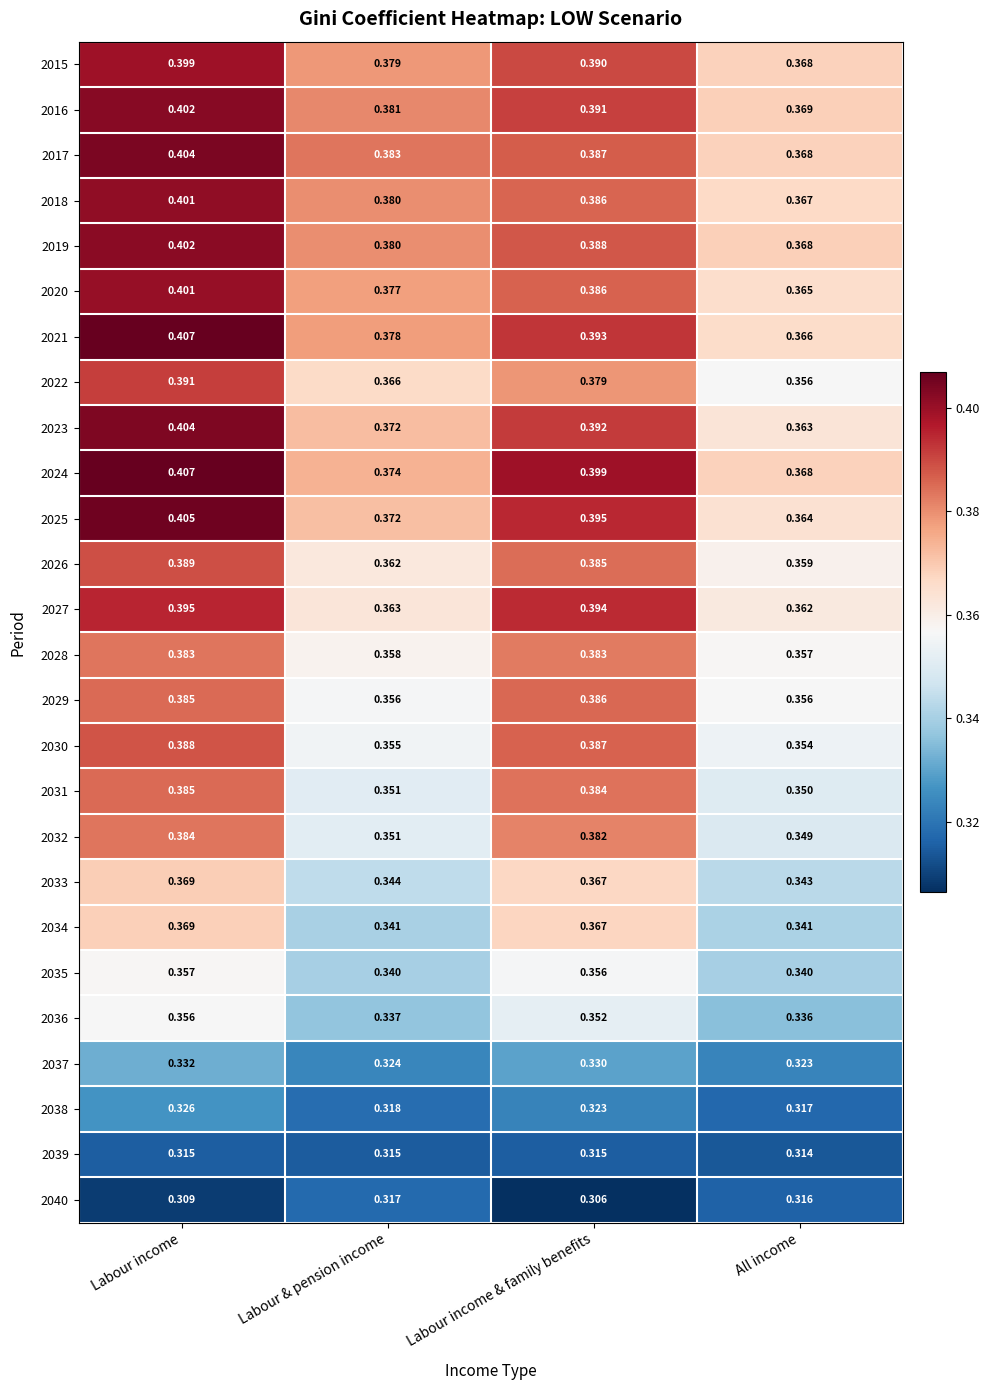

Where is 2024 nearest to the value 0?

All income